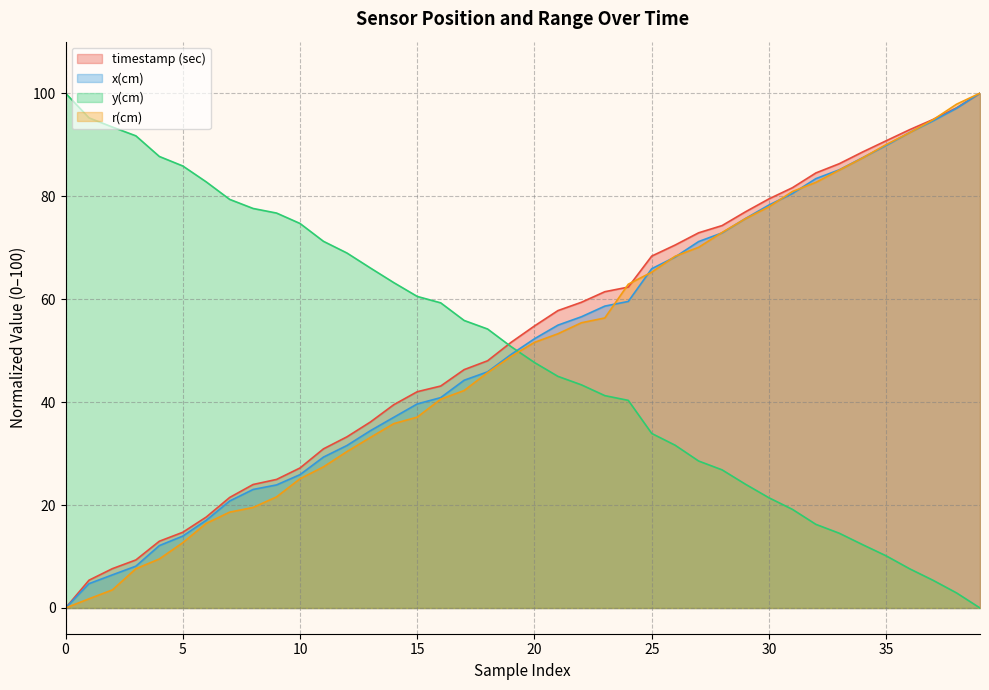

Reading left to right, what are all the values shown in this chart?

timestamp (sec): 0=0.0	1=5.4	2=7.6	3=9.3	4=13.0	5=14.7	6=17.7	7=21.5	8=24.0	9=25.0	10=27.2	11=30.9	12=33.2	13=36.1	14=39.5	15=42.0	16=43.1	17=46.3	18=48.0	19=51.6	20=54.8	21=57.8	22=59.4	23=61.4	24=62.3	25=68.4	26=70.5	27=72.9	28=74.3	29=77.0	30=79.5	31=81.6	32=84.5	33=86.3	34=88.6	35=90.8	36=92.9	37=94.9	38=97.2	39=100.0
x(cm): 0=0.0	1=4.7	2=6.4	3=8.1	4=12.1	5=14.0	6=17.0	7=20.8	8=23.0	9=23.9	10=25.9	11=29.3	12=31.6	13=34.4	14=37.0	15=39.6	16=40.9	17=44.2	18=45.9	19=49.2	20=52.3	21=54.9	22=56.6	23=58.6	24=59.5	25=65.9	26=68.2	27=71.2	28=72.9	29=75.7	30=78.3	31=80.5	32=83.4	33=85.1	34=87.5	35=89.8	36=92.4	37=94.6	38=97.1	39=100.0
y(cm): 0=100.0	1=95.2	2=93.4	3=91.7	4=87.7	5=85.9	6=82.8	7=79.4	8=77.6	9=76.7	10=74.7	11=71.2	12=69.0	13=66.0	14=63.2	15=60.5	16=59.3	17=55.8	18=54.2	19=50.8	20=47.7	21=45.0	22=43.3	23=41.2	24=40.3	25=33.9	26=31.6	27=28.5	28=26.8	29=24.0	30=21.4	31=19.2	32=16.2	33=14.5	34=12.3	35=10.1	36=7.6	37=5.4	38=2.9	39=0.0
r(cm): 0=0.0	1=1.8	2=3.5	3=7.6	4=9.5	5=12.7	6=16.4	7=18.6	8=19.5	9=21.6	10=25.1	11=27.4	12=30.4	13=33.1	14=35.8	15=37.1	16=40.6	17=42.2	18=45.7	19=48.9	20=51.6	21=53.3	22=55.4	23=56.3	24=62.9	25=65.2	26=68.3	27=70.1	28=72.9	29=75.6	30=77.9	31=80.9	32=82.7	33=85.1	34=87.4	35=90.0	36=92.3	37=94.8	38=97.9	39=100.0